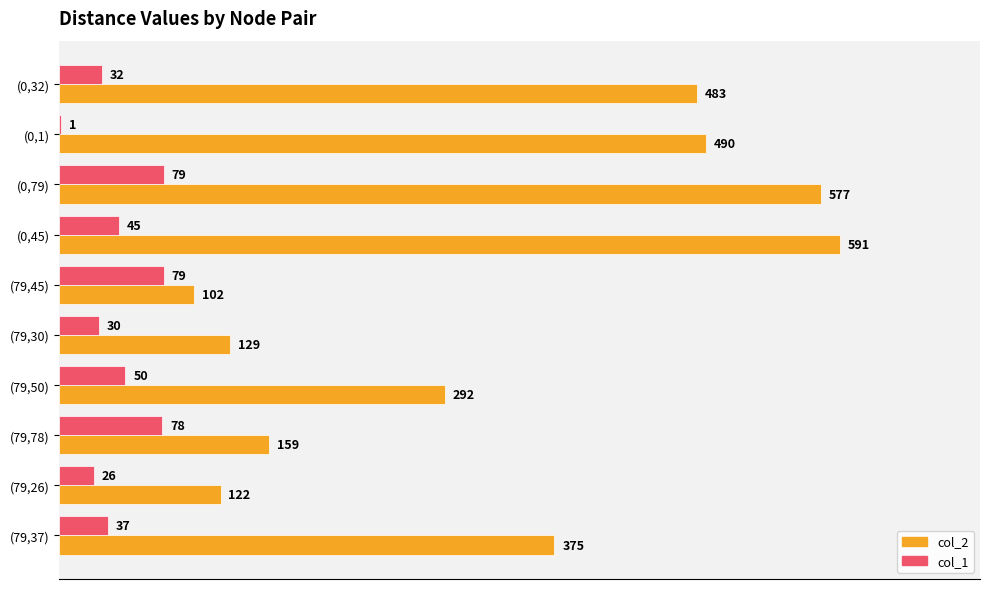

How many categories are shown in the chart?

10